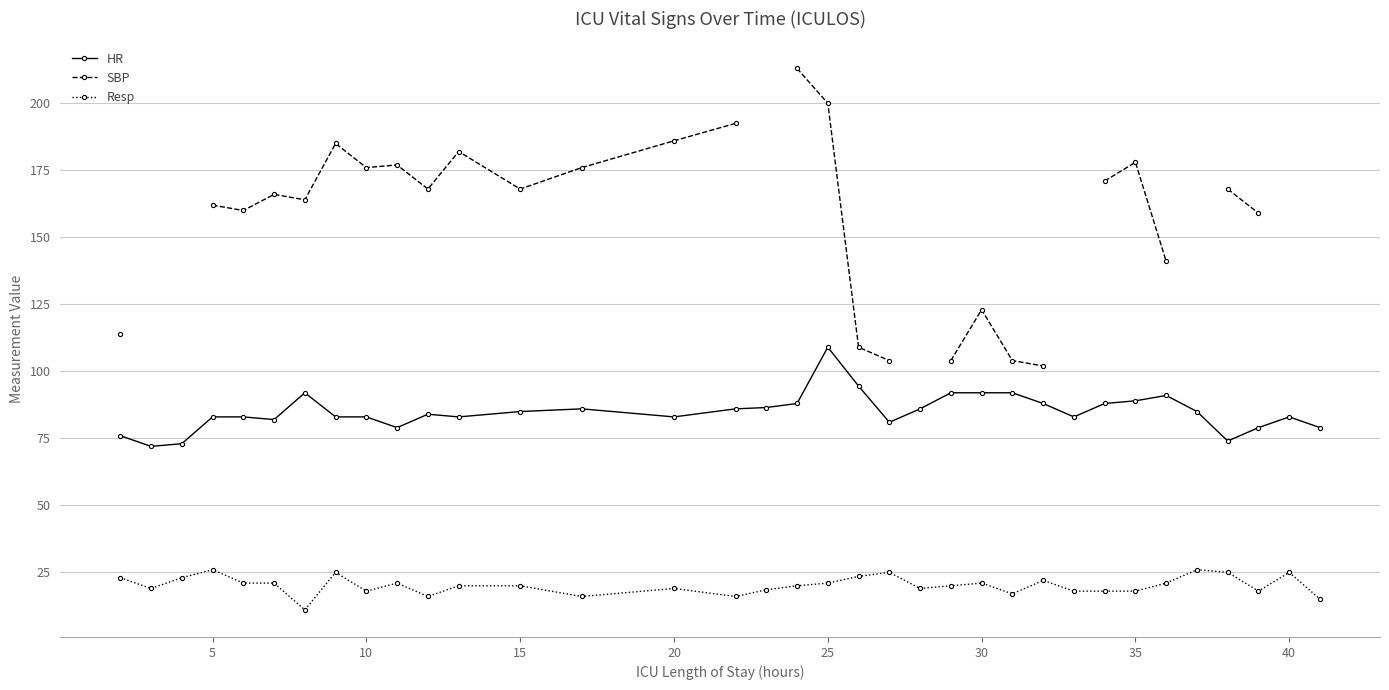

How many series are shown in this chart?

3